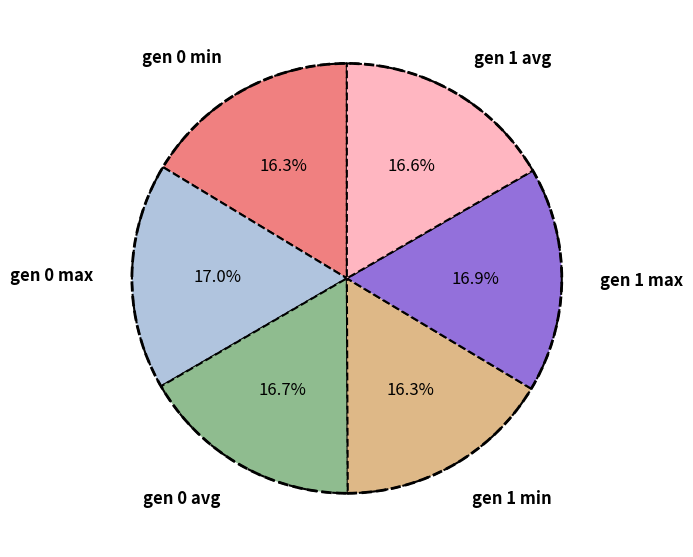

Combined, what portion of the pie is gen 0 min and gen 1 max?

33.3%